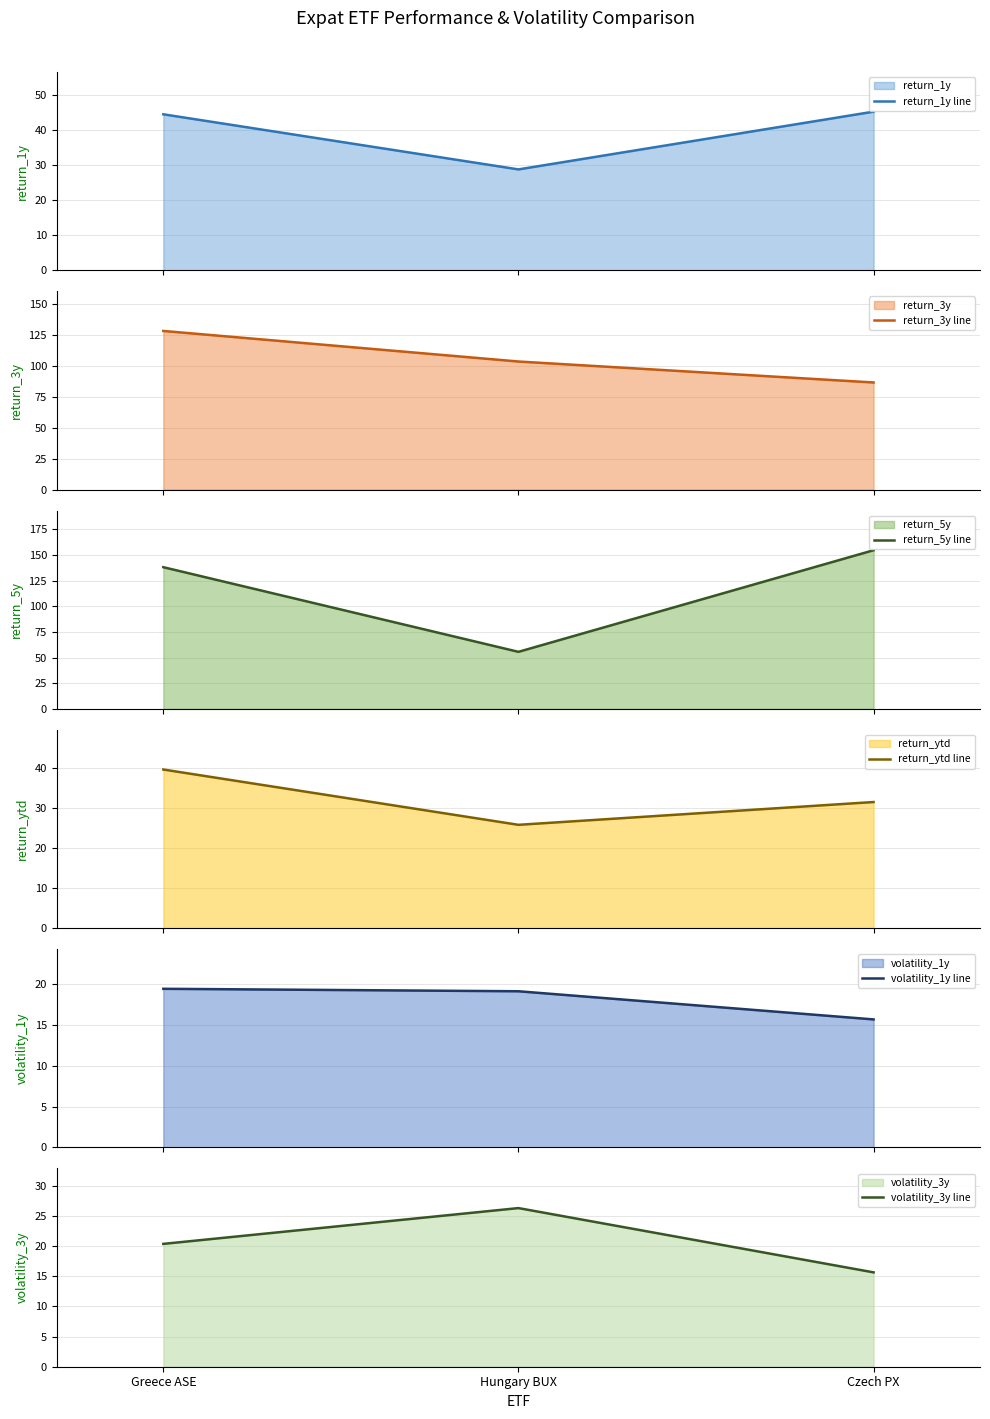

The volatility_3y line series shows 22.3 at Czech PX. True or false?

False